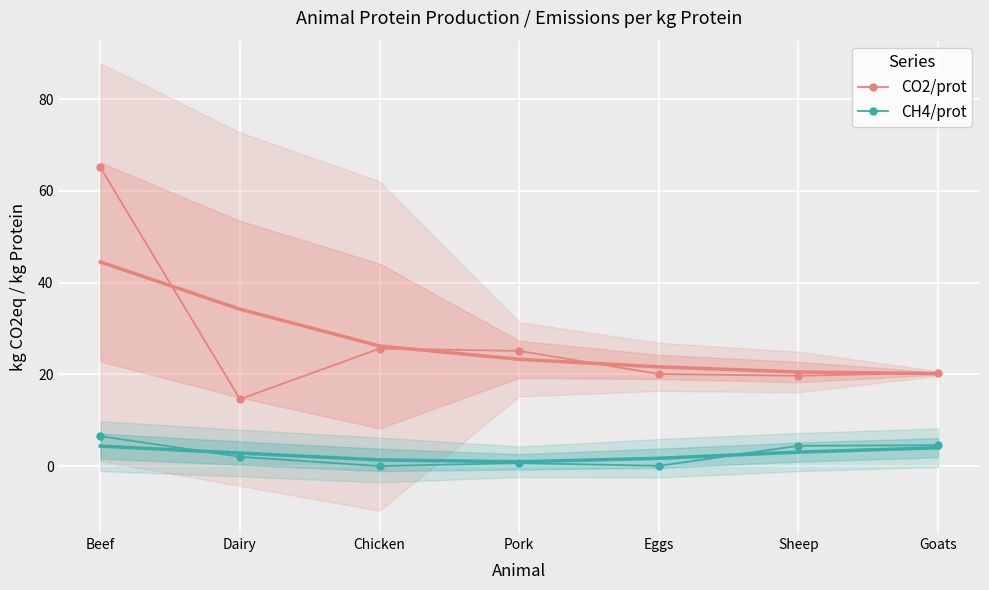

Read the CO2/prot value at Chicken.

25.6